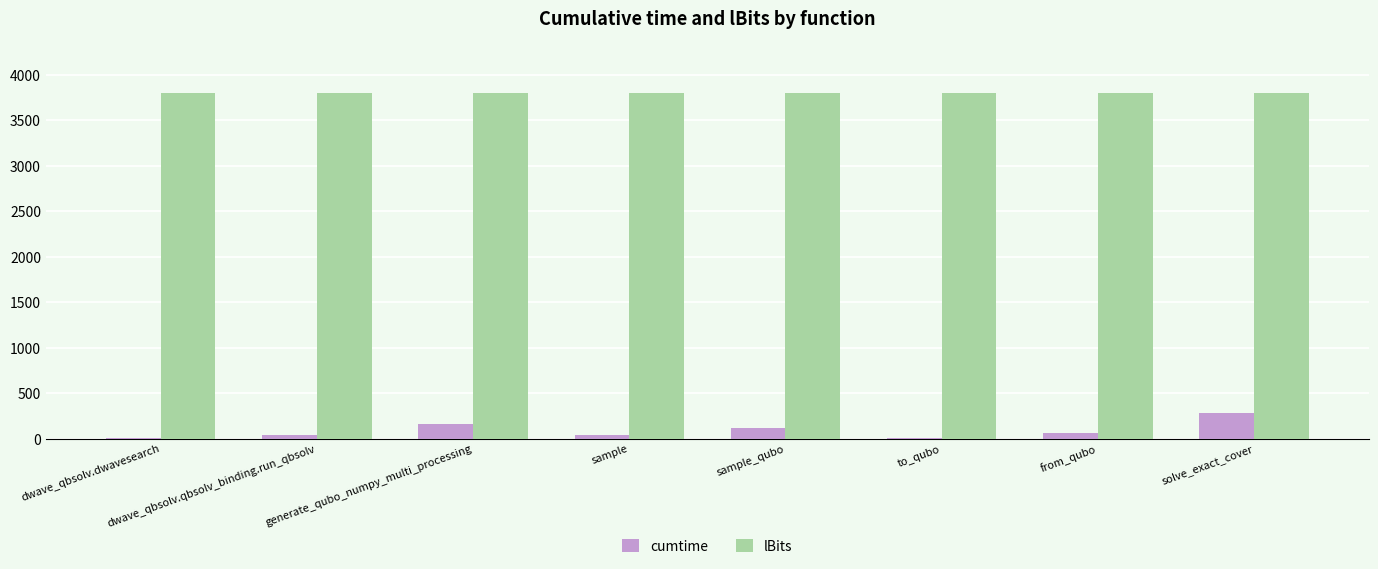

At which label is cumtime closest to 143?

generate_qubo_numpy_multi_processing